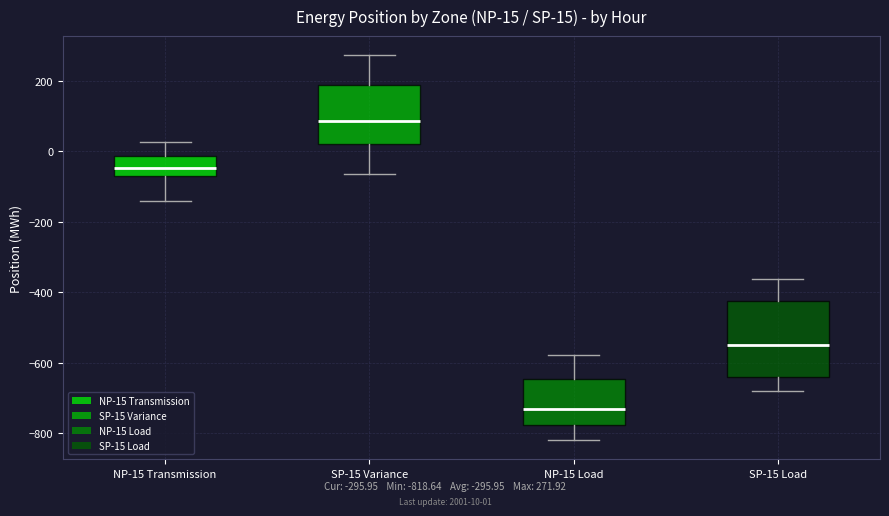

Comparing the boxes themselves (not the whiskers), which one is the tallest?

SP-15 Load